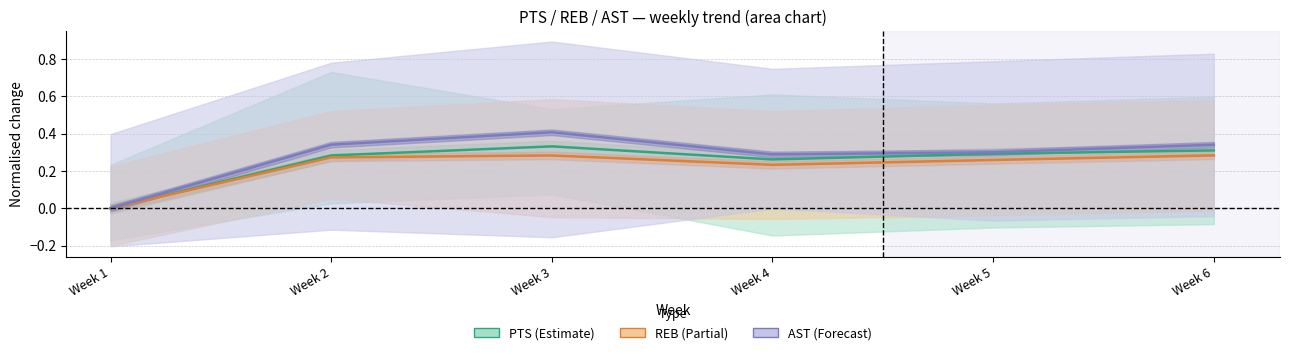

How many data points in PTS (mean) are above 0?

5